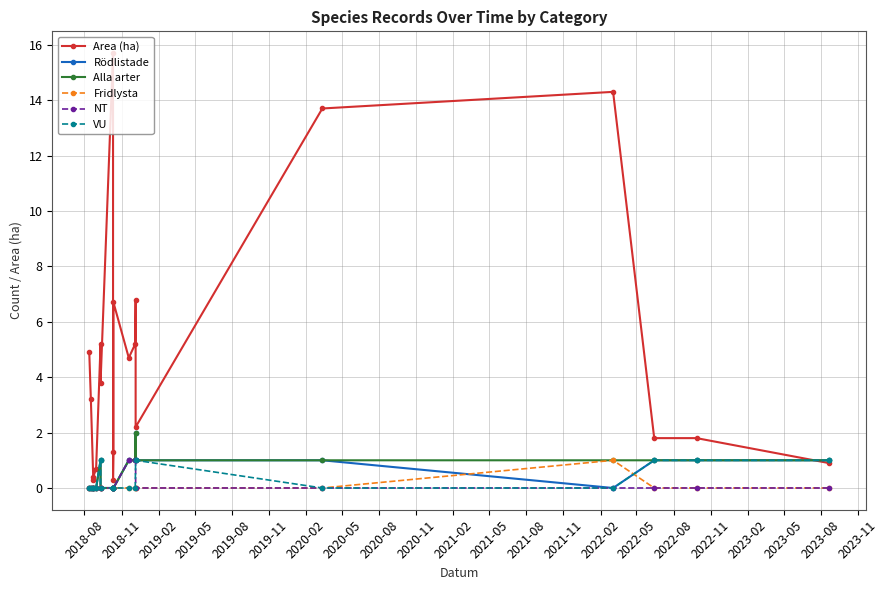

True or false: NT has more than 0 points higher than both neighbors.

False